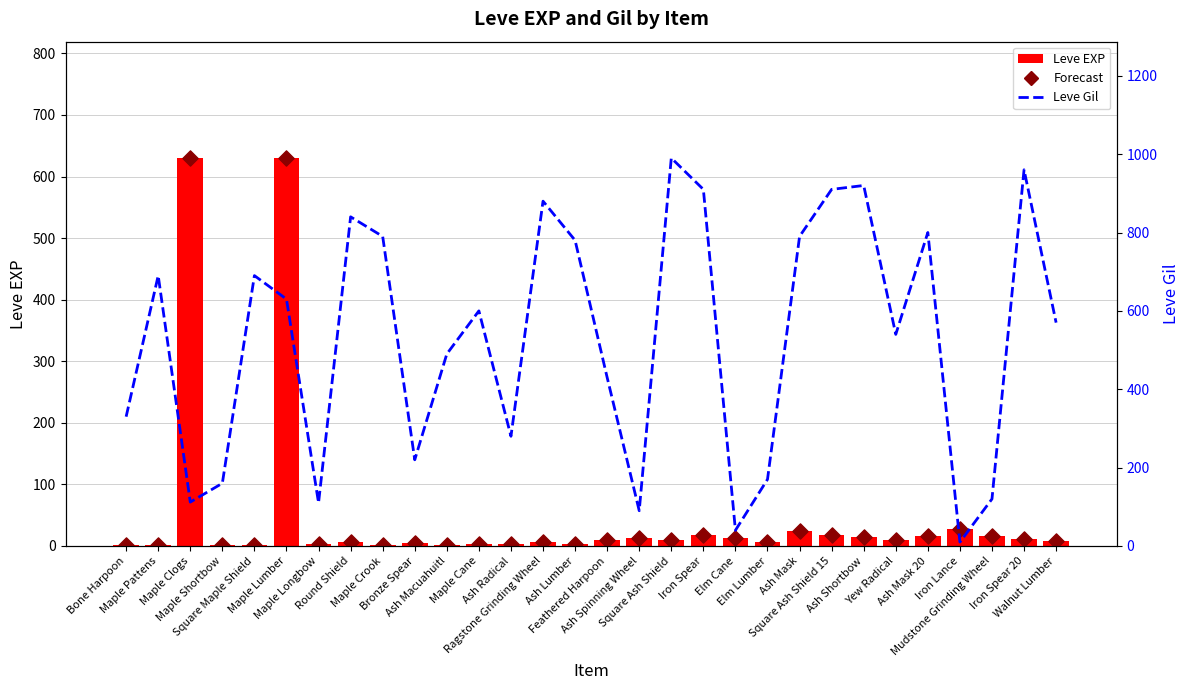

Which series contains the lowest Y value?

Leve EXP